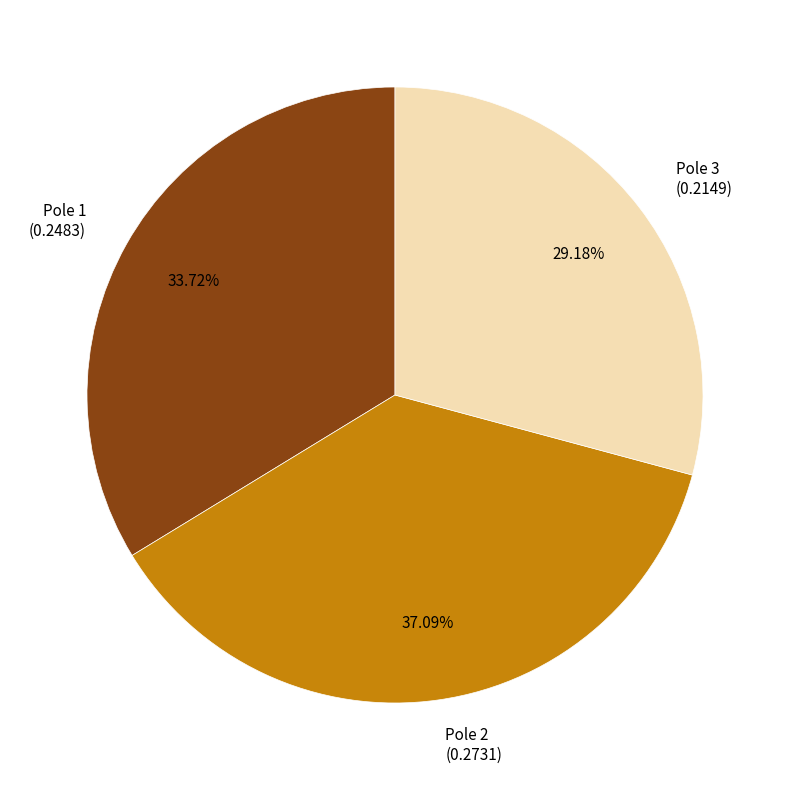

Combined, do Pole 3 (0.2149) and Pole 1 (0.2483) account for over 50%?

Yes